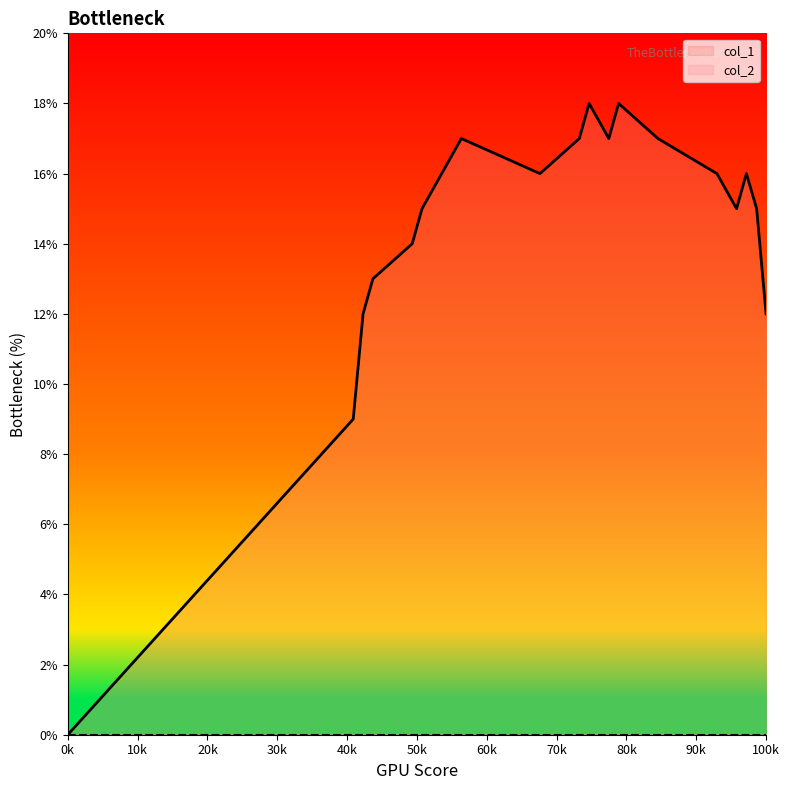

Which series has the largest total across all categories?

col_1